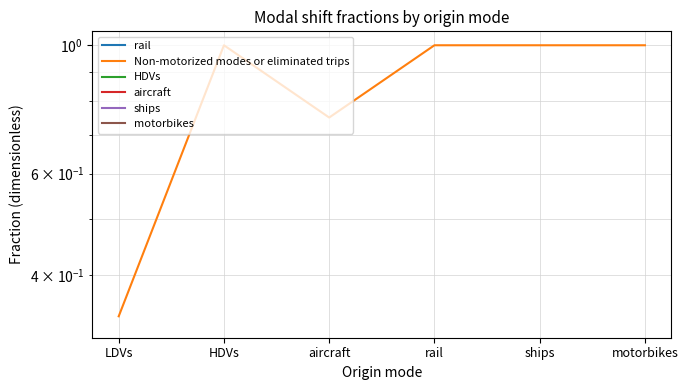

What is the difference between the second highest and second lowest values in the Non-motorized modes or eliminated trips series?

0.2